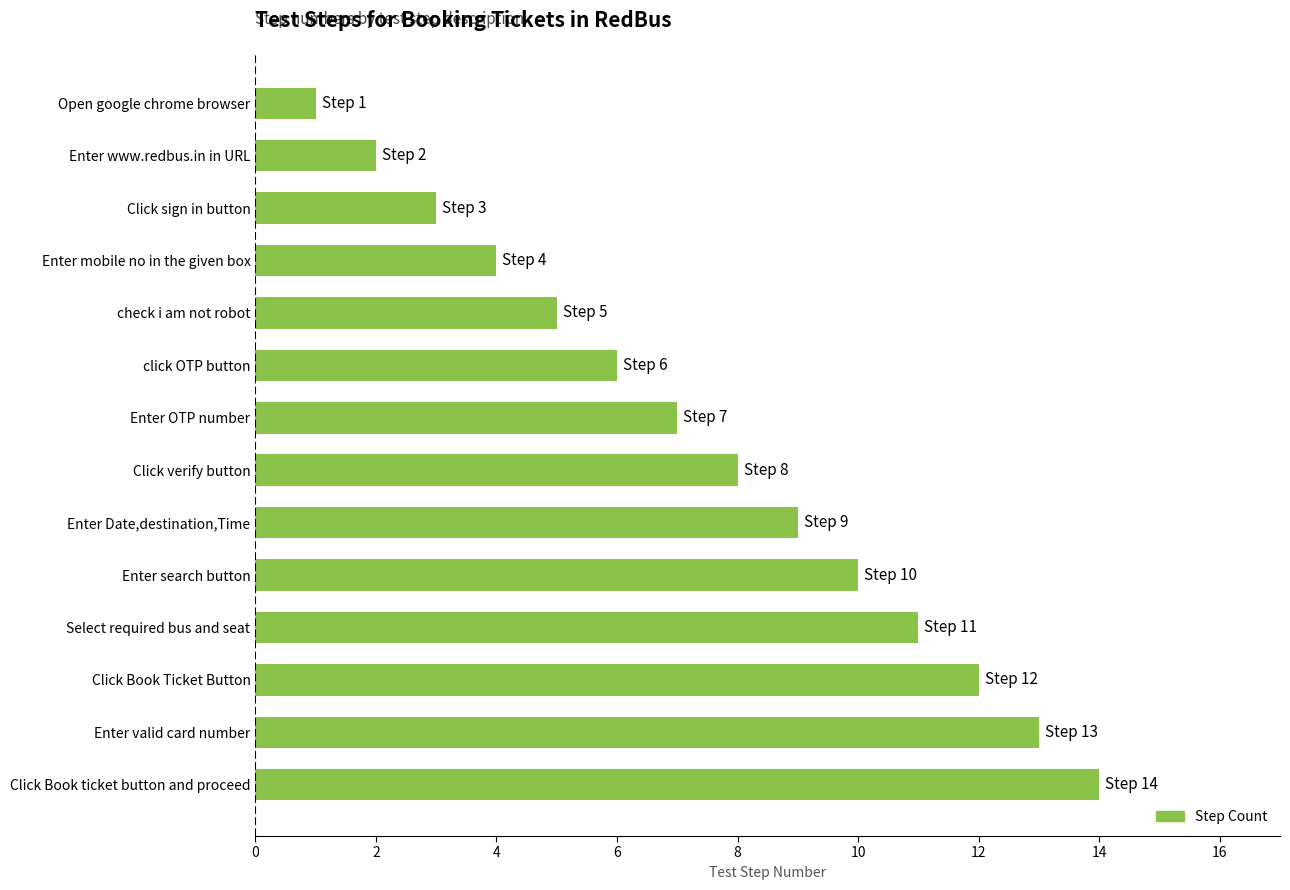

How many bars are there in total?

14